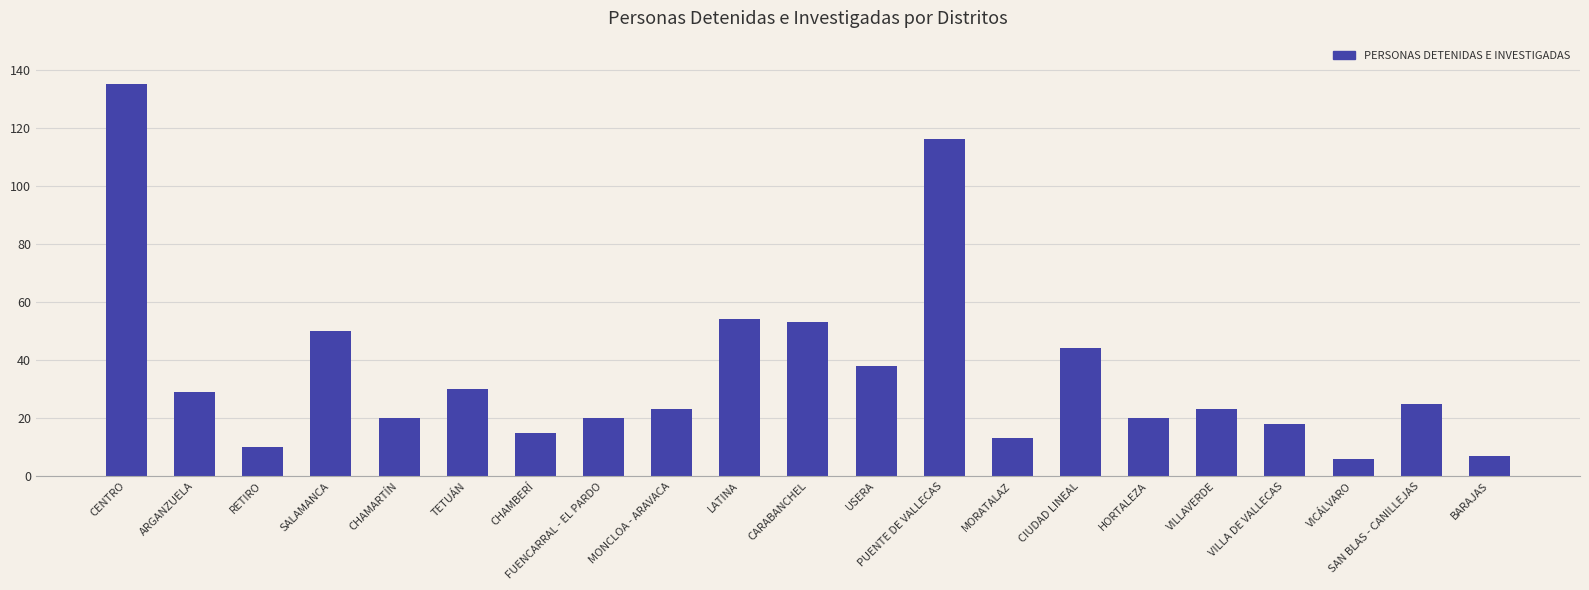

What is the ratio of the value at VICÁLVARO to the value at LATINA?

0.1